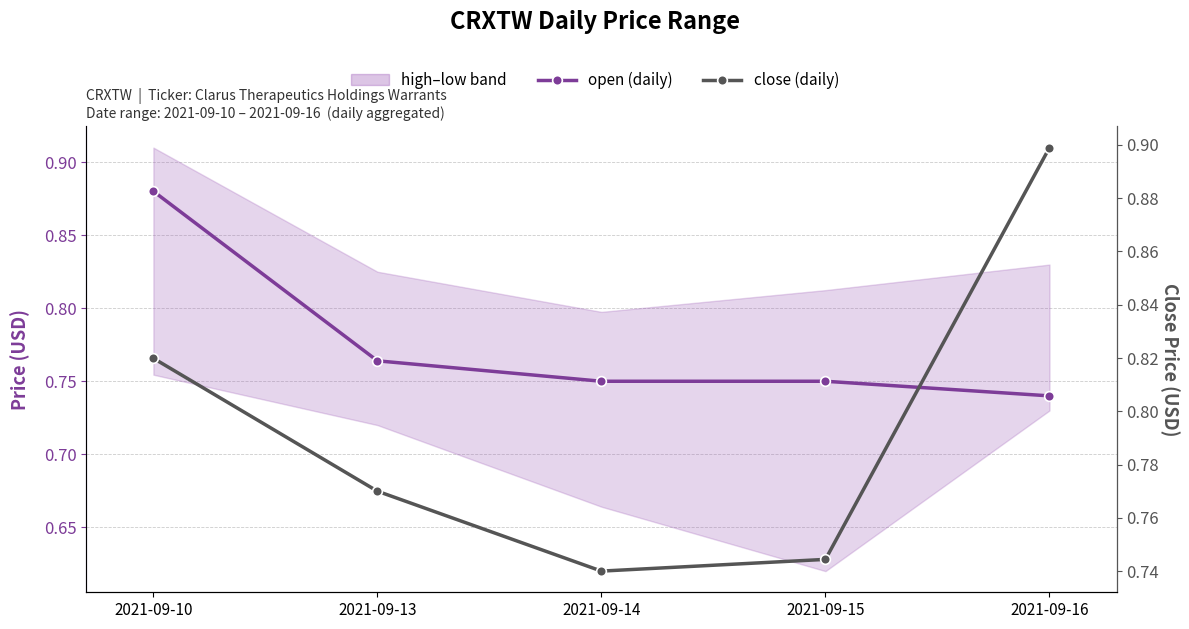

What is the highest value of the close (daily) series?

0.9